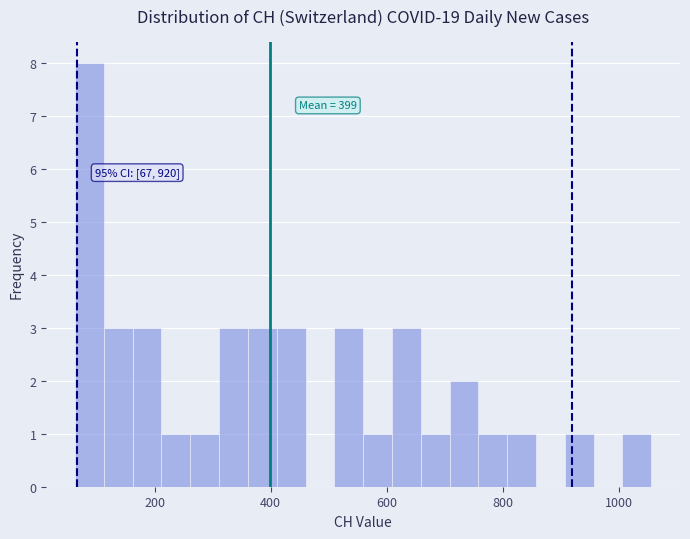

Read against the x-axis, roughly where is the centre of the tallest bar?

80